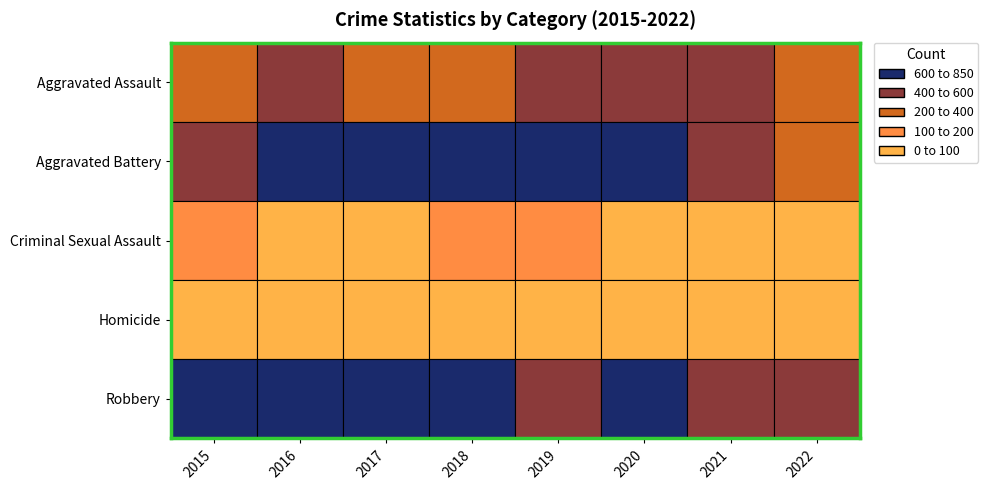

List the series in order of their peak value, highest first.

Robbery, Aggravated Battery, Aggravated Assault, Criminal Sexual Assault, Homicide